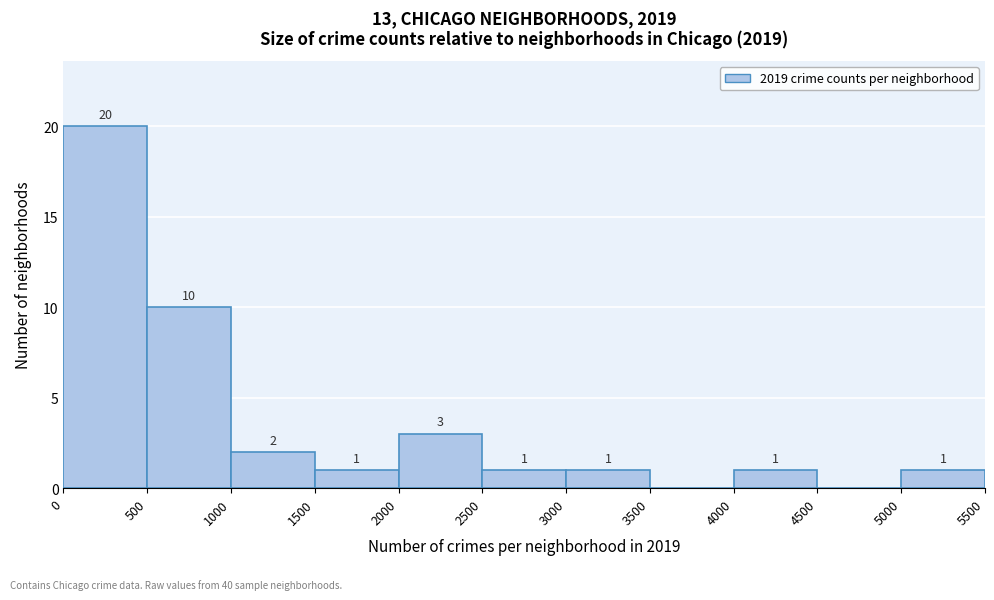

Over which range of the x-axis is the bar tallest?

0 to 500